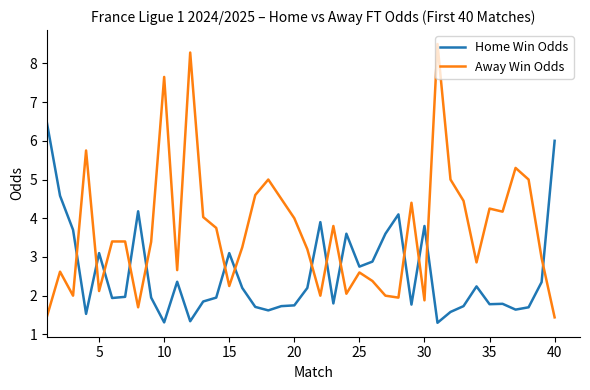

What are all the series names shown in the legend?

Home Win Odds, Away Win Odds